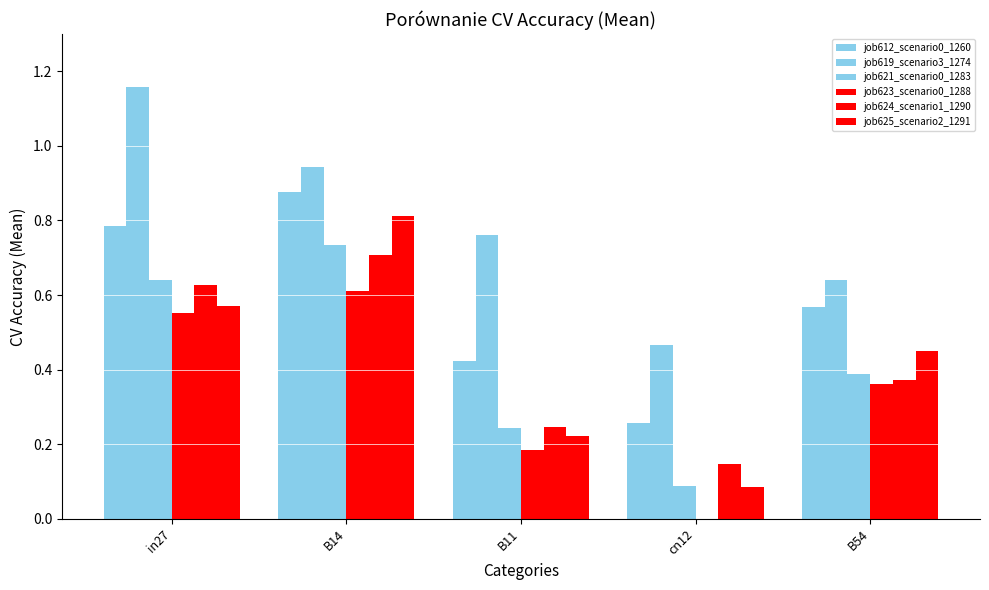

How many categories are shown in the chart?

5